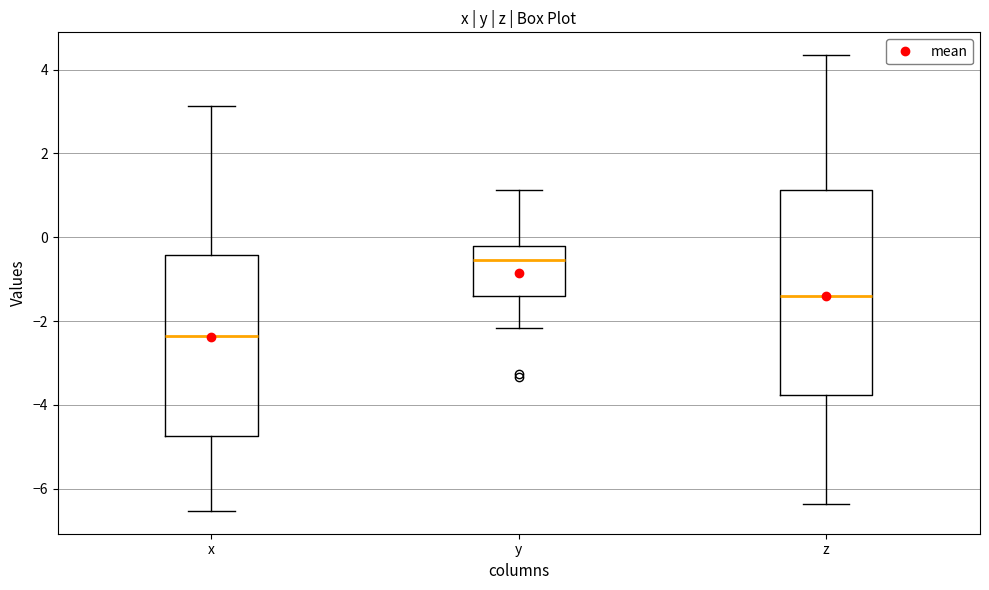

Where is the upper edge of the box for x on the y-axis? The values are not printed on the chart, so give them approximately, as read against the axis.

-0.4